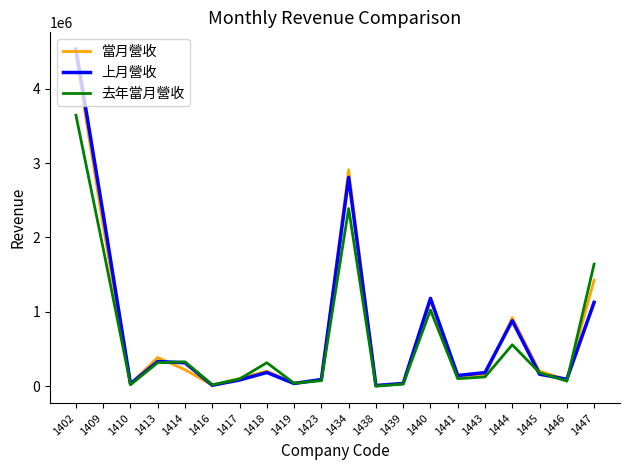

Which series has the largest range (max minus min)?

上月營收